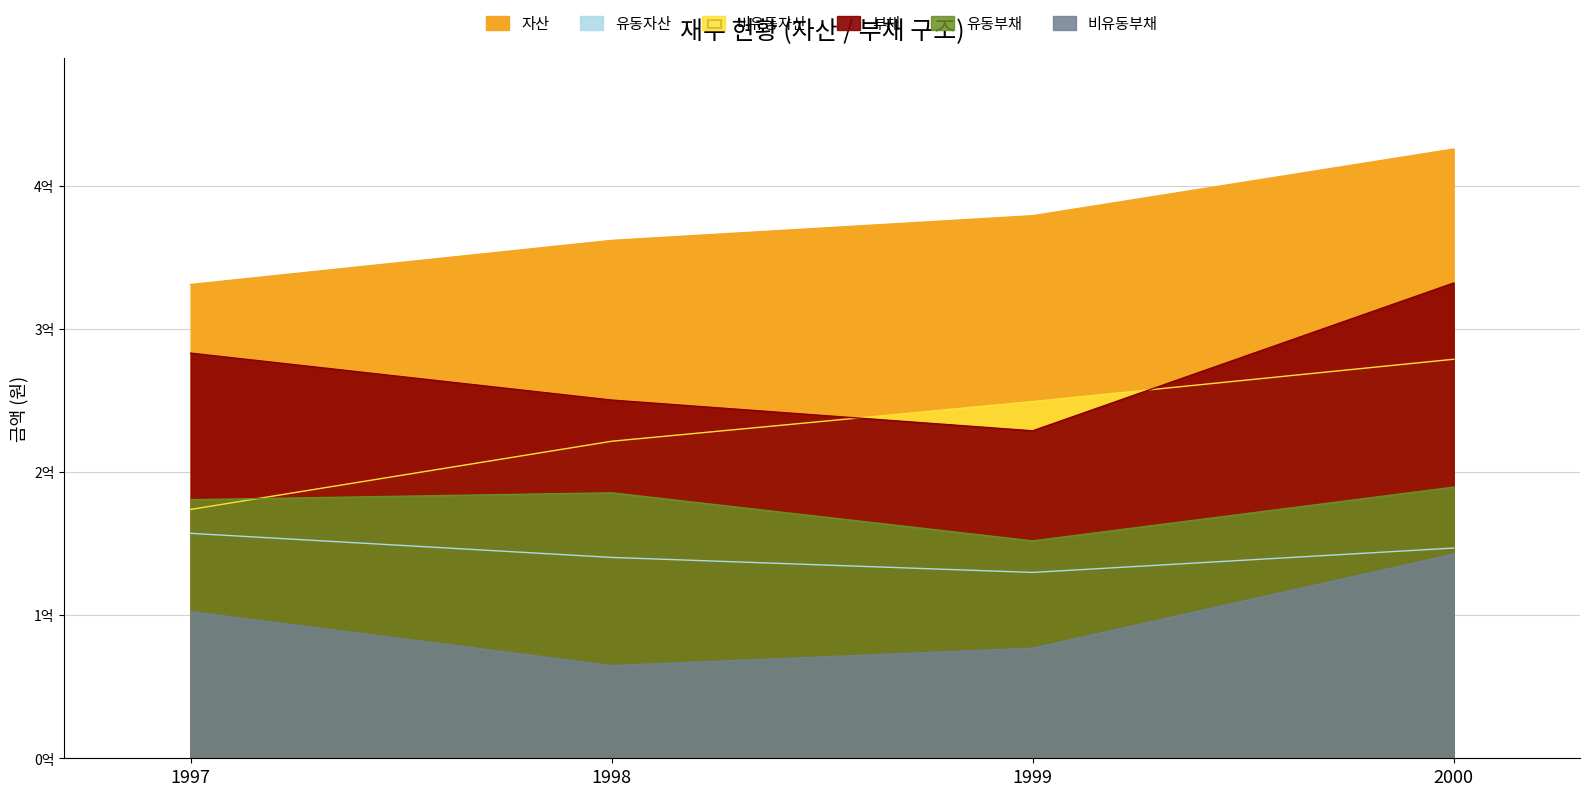

What is the average value of the 유동부채 series?

176878902